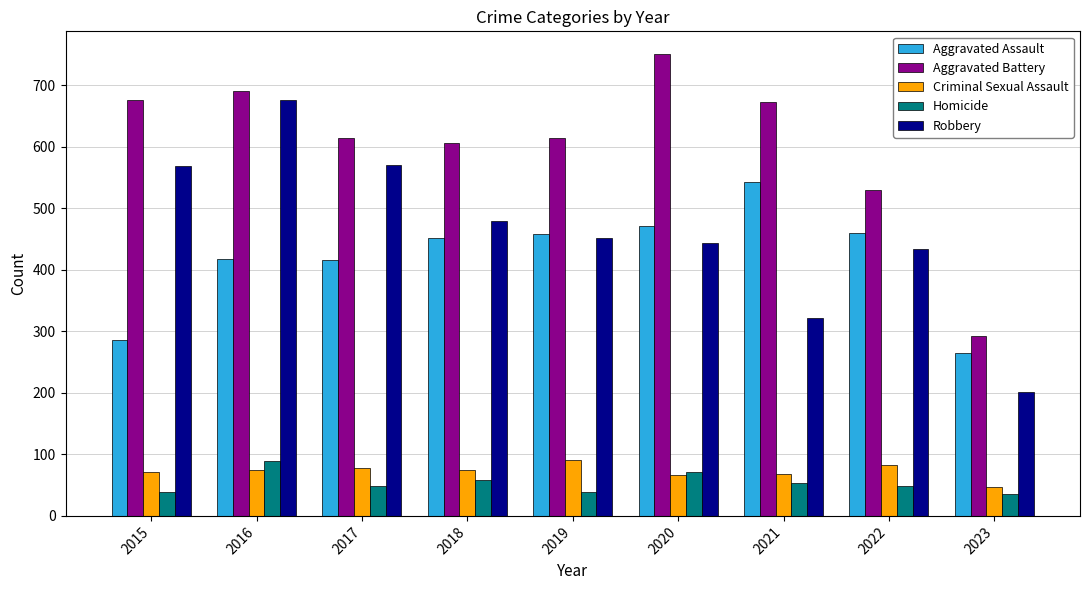

True or false: Aggravated Battery has a value of 1089 at 2019.

False